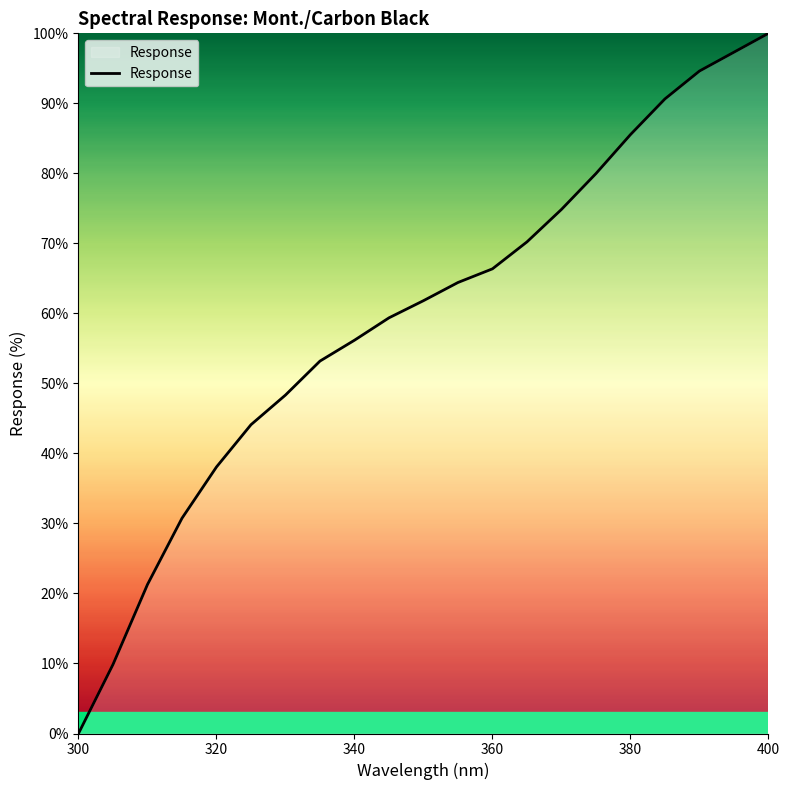

What is the maximum value shown in the chart?

100.0